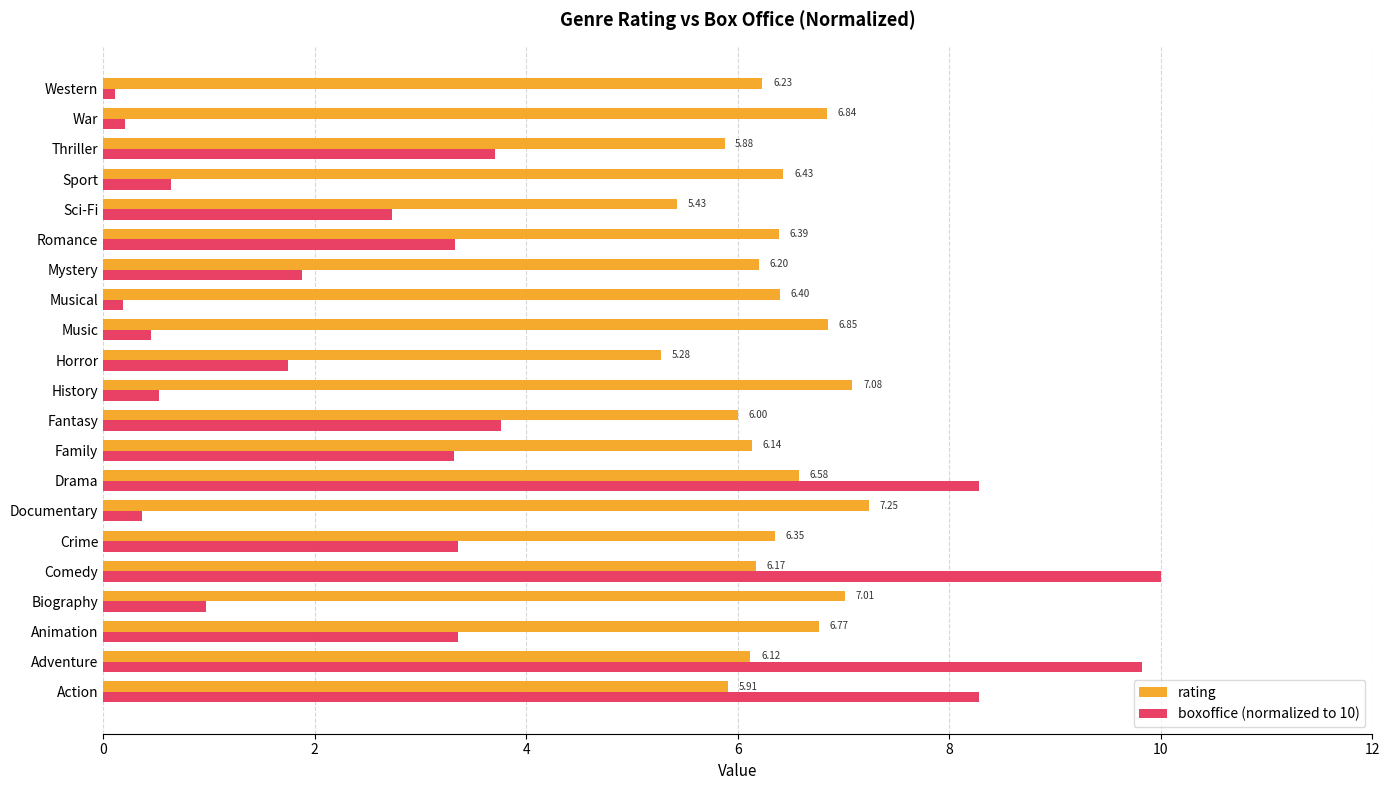

At which label is boxoffice (normalized to 10) closest to 5?

Fantasy